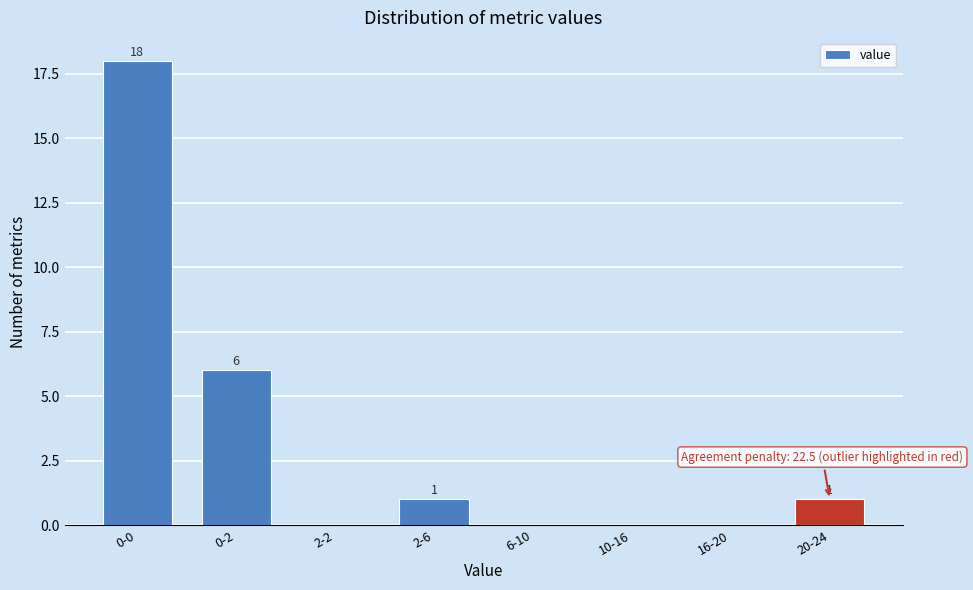

Reading left to right, what are all the values shown in this chart?

0-0=18	0-2=6	2-2=0	2-6=1	6-10=0	10-16=0	16-20=0	20-24=1